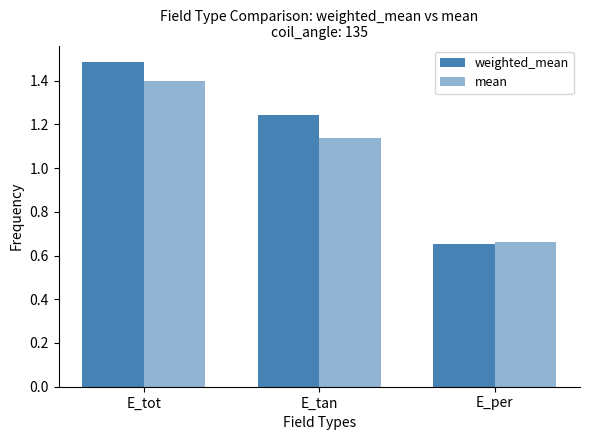

At which category is the sum across all series the highest?

E_tot